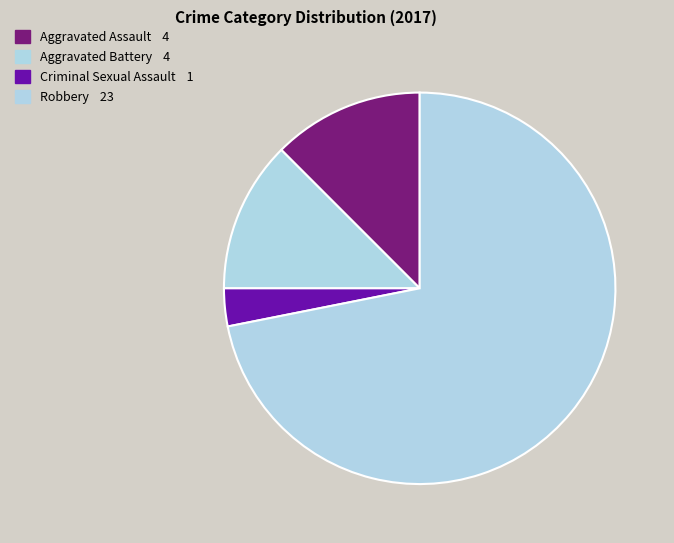

To the nearest percent, what percentage of the pie is Robbery?

72%